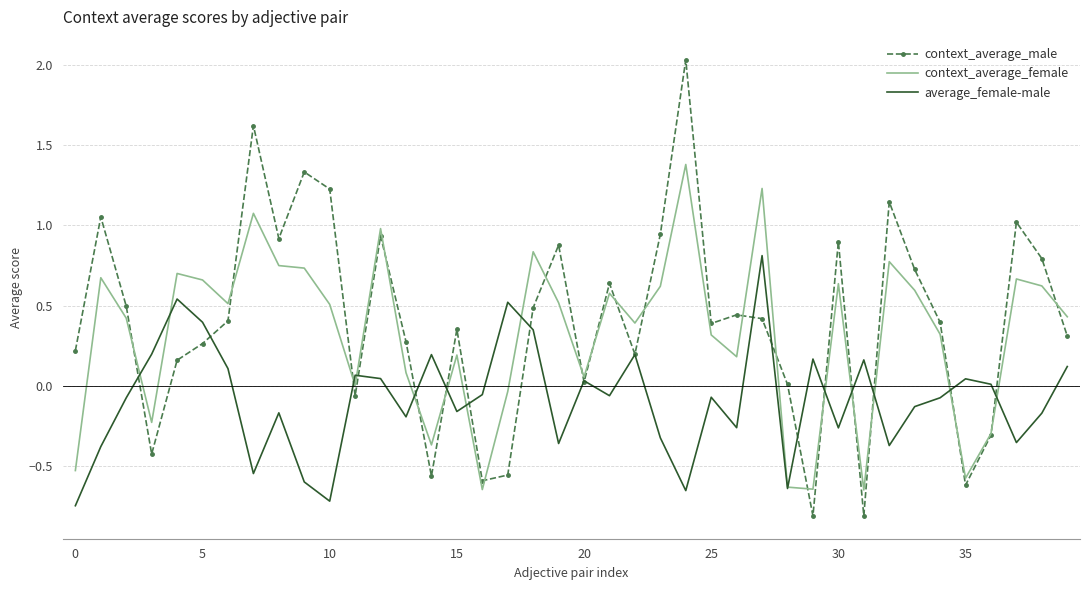

What is the sum of all context_average_male values?

16.3